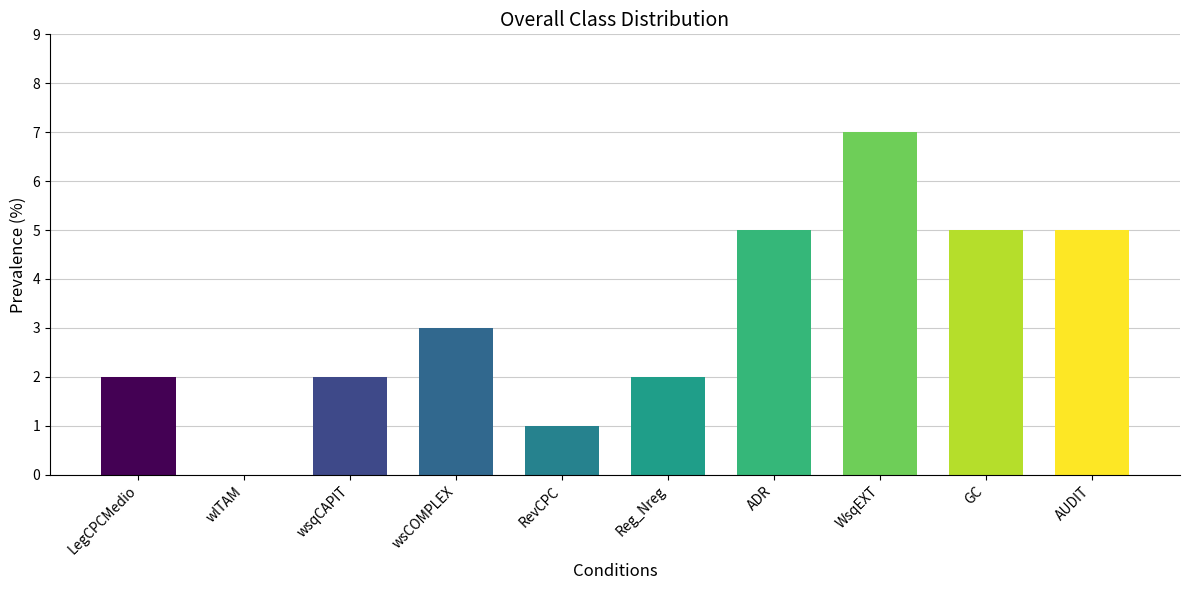

Reading left to right, transcribe all the data shown in this chart.

2	0	2	3	1	2	5	7	5	5